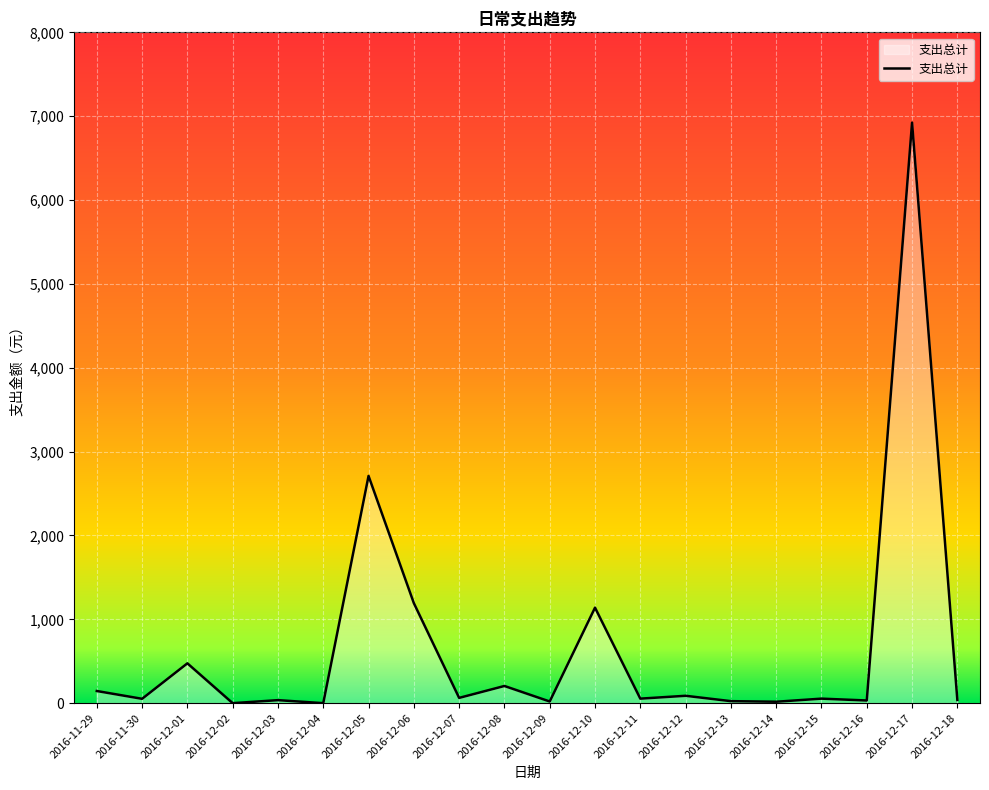

What is the change in value from 2016-12-01 to 2016-12-05?

+2235